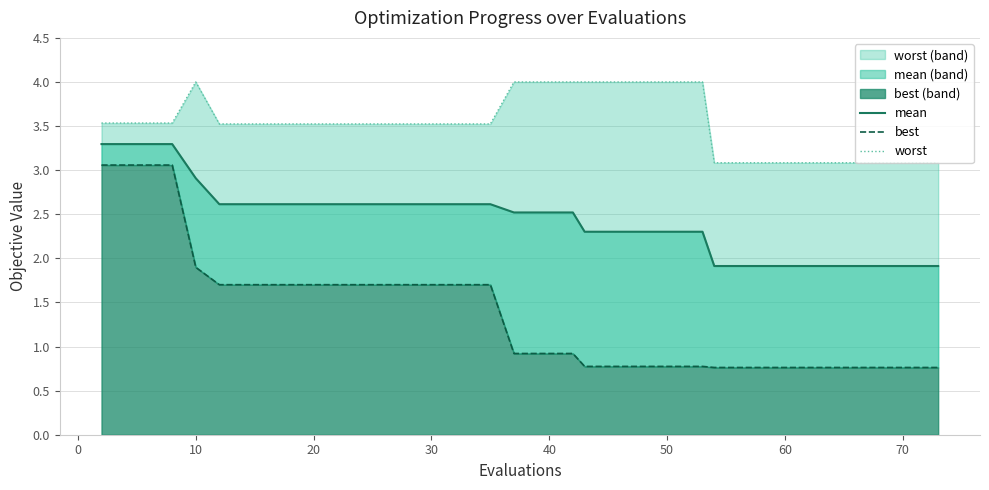

How many lines are shown in the chart?

3